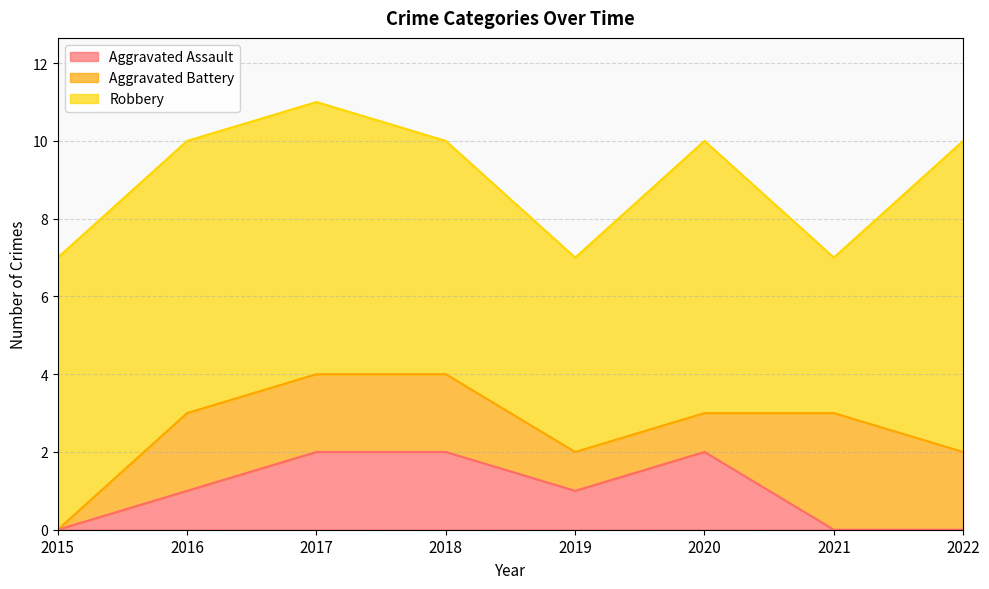

What is the average value of the Robbery series?

6